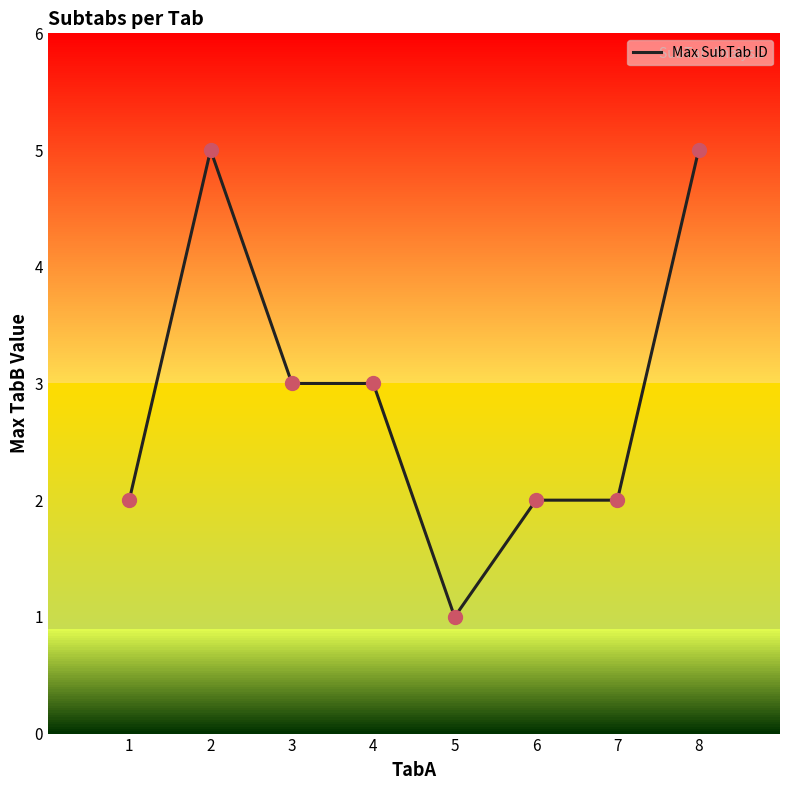

Between 3 and 7, which is larger?

3